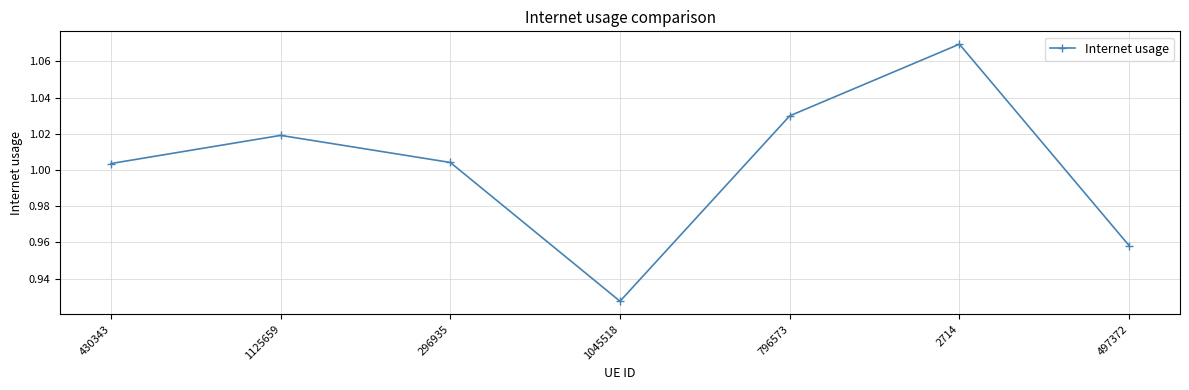

The chart shows a value of 1.7 at 296935. True or false?

False